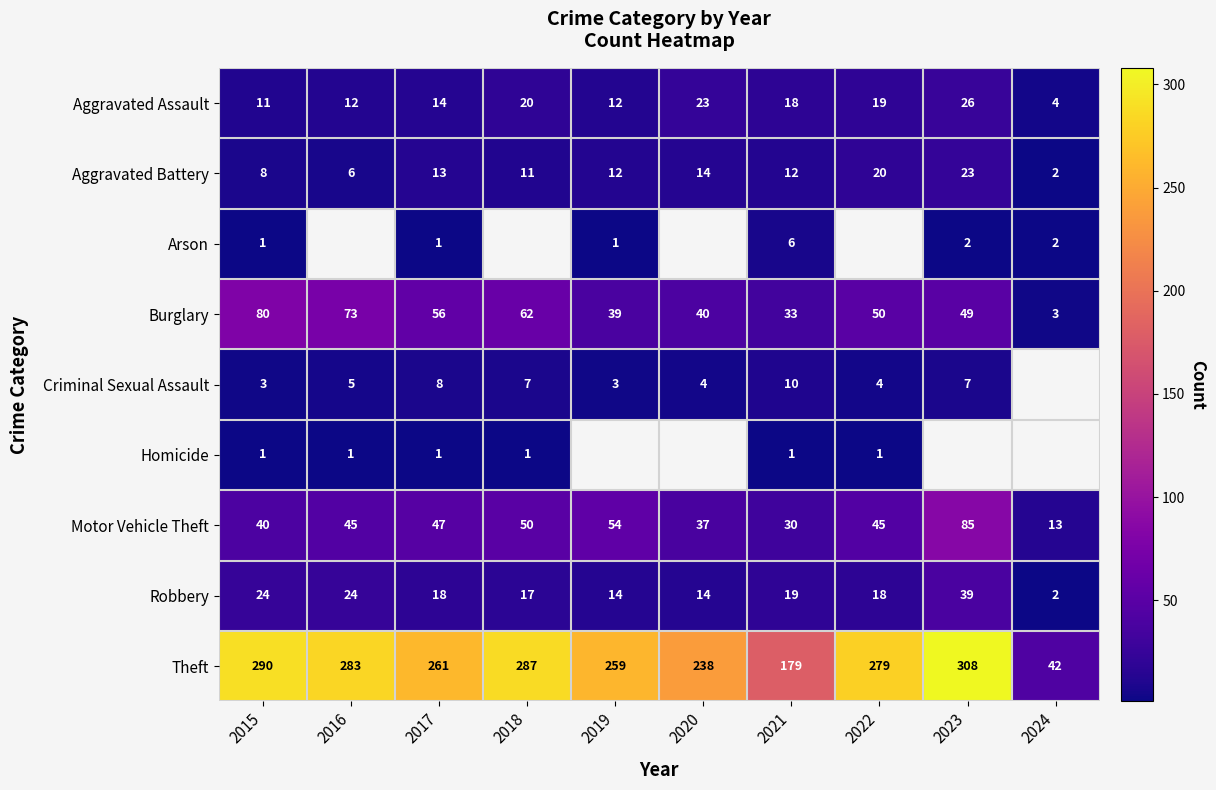

Which category has the highest value across all series?

2023